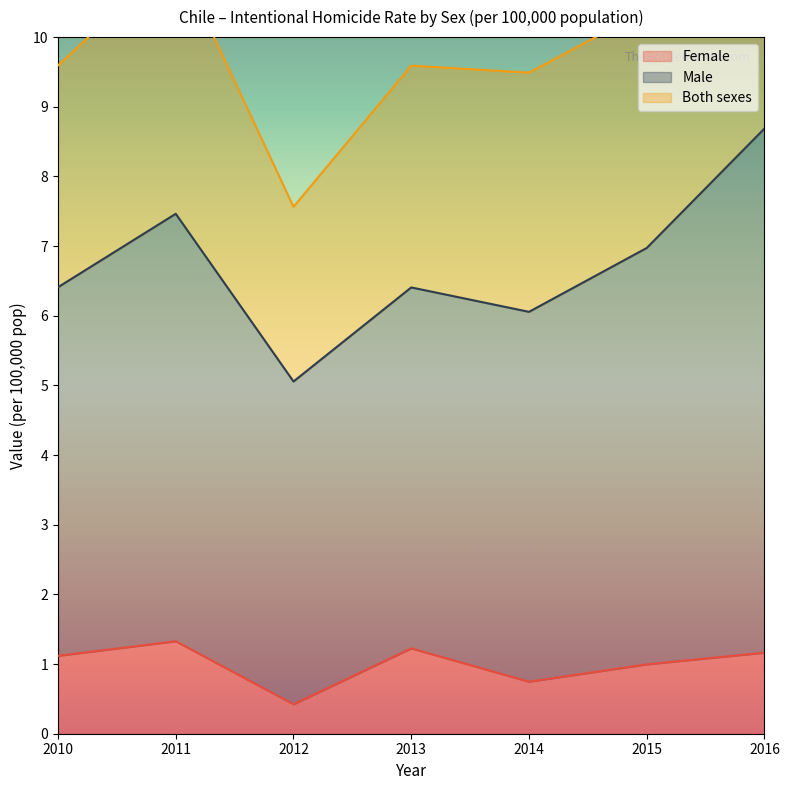

True or false: Female has a value of 1.2 at 2013.

True